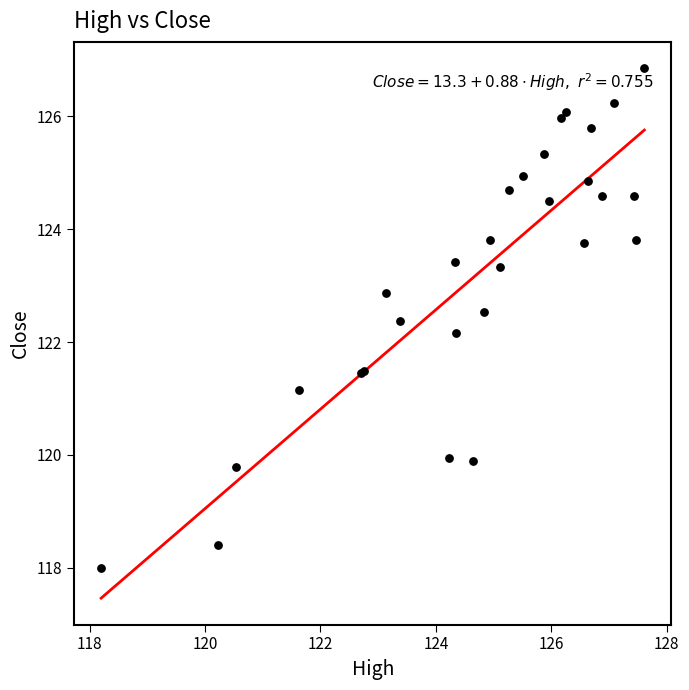

What Y value in the scatter plot is closest to 122?

122.2